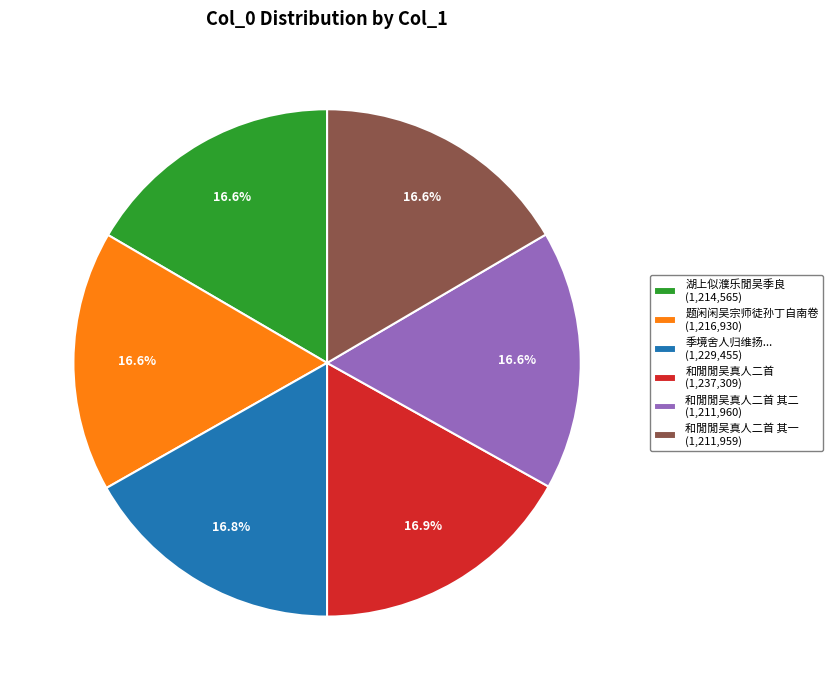

What portion of the pie excludes 和閒閒吴真人二首 其一 (1,211,959)?

83.4%